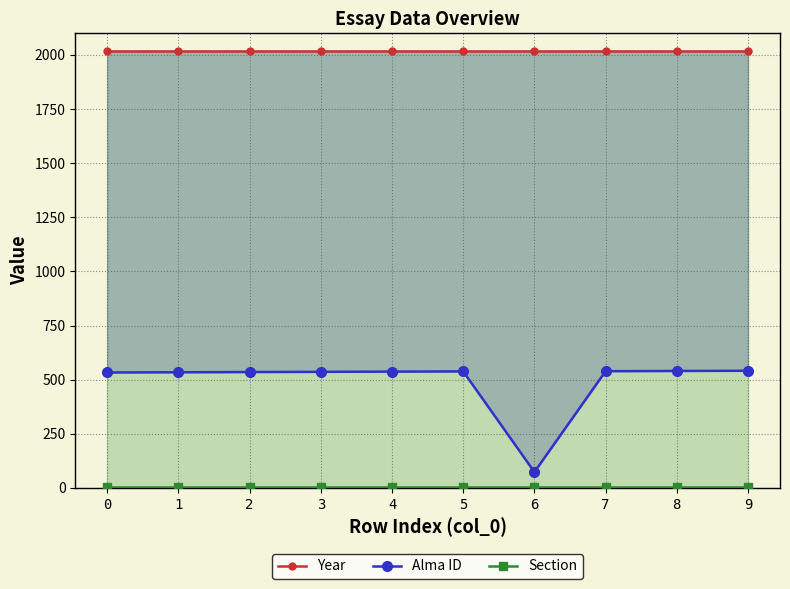

At how many categories does at least one series exceed 1718?

10